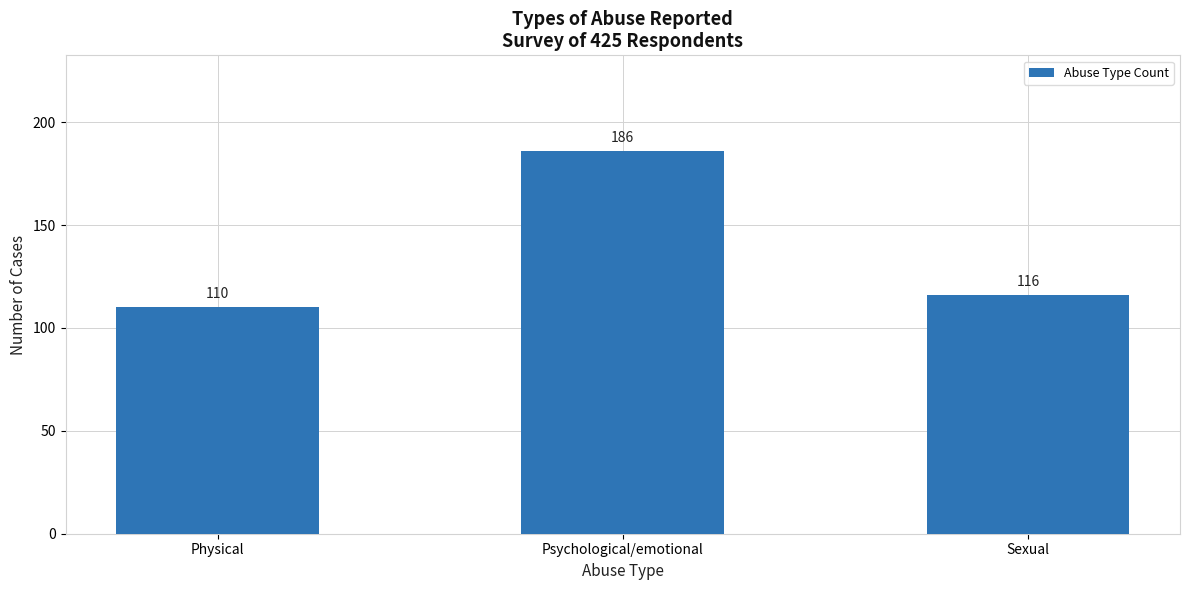

What is the value of the 3rd bar from the left?

116